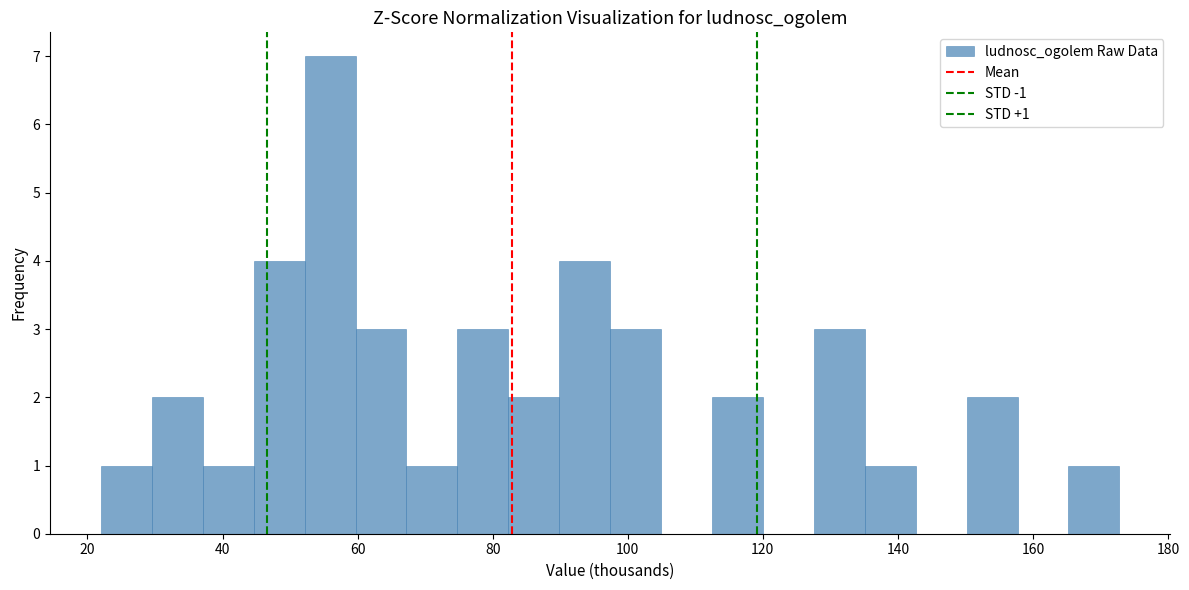

Around what value on the x-axis is the tallest bar? Give the approximate position of its centre, as read against the axis.

56